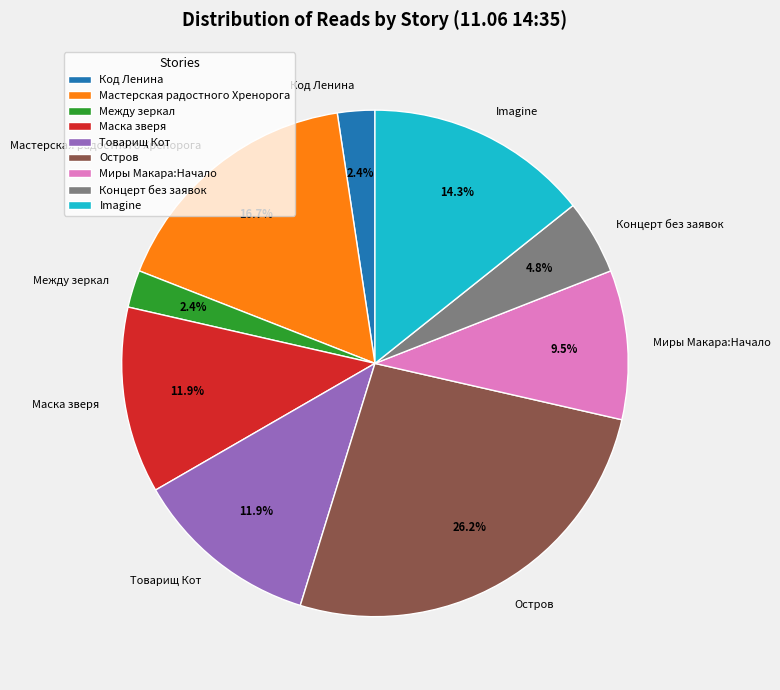

To the nearest percent, what portion does Маска зверя represent?

12%